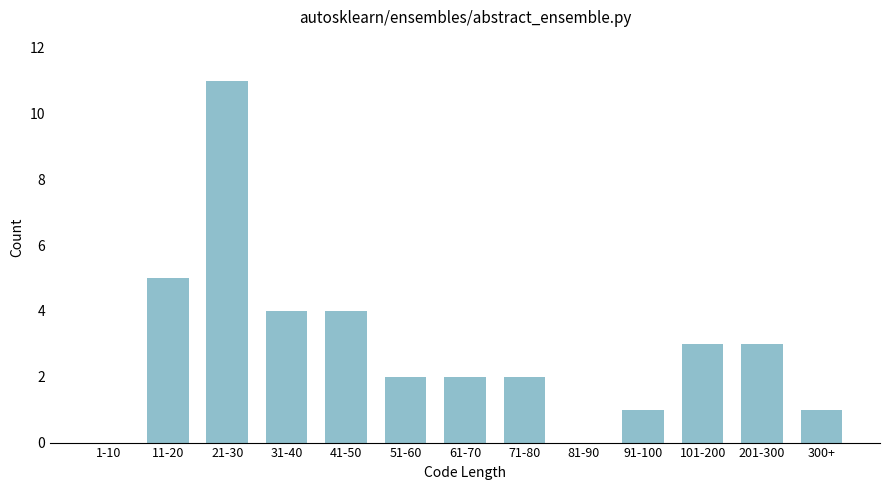

Reading right to left, list all the values displayed in this chart.

300+=1	201-300=3	101-200=3	91-100=1	81-90=0	71-80=2	61-70=2	51-60=2	41-50=4	31-40=4	21-30=11	11-20=5	1-10=0